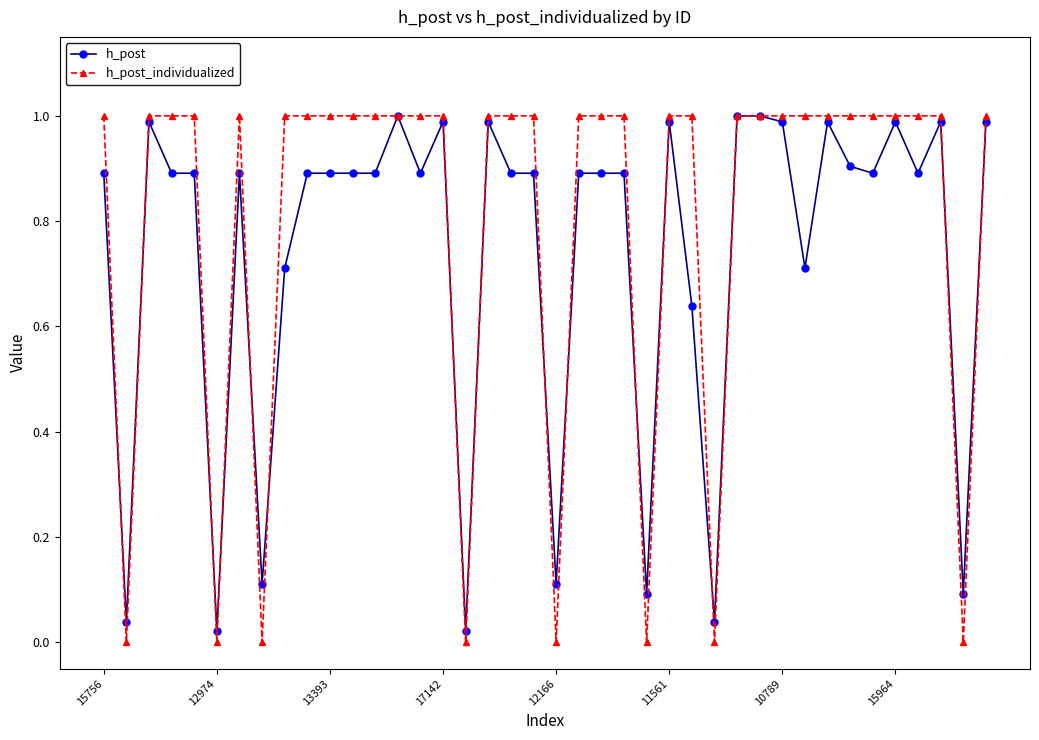

Rank the series by their average value, from highest to lowest.

h_post_individualized, h_post